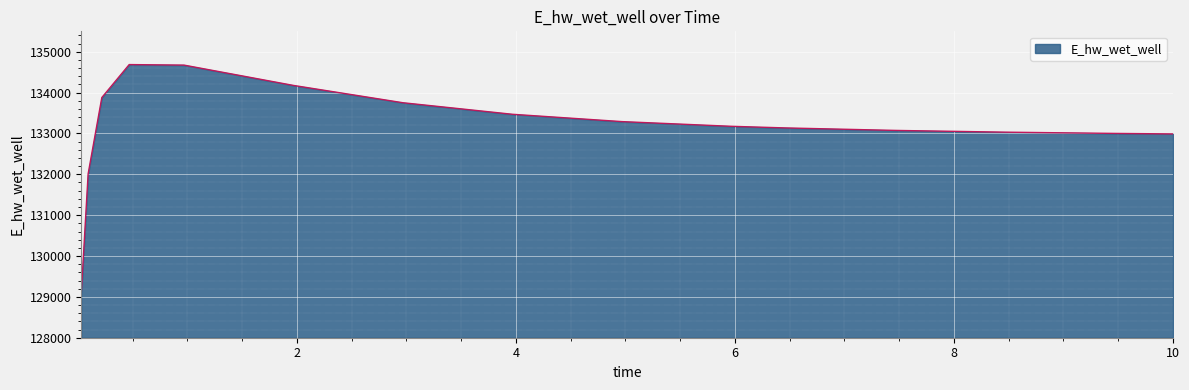

What is the smallest value displayed?

129092.0